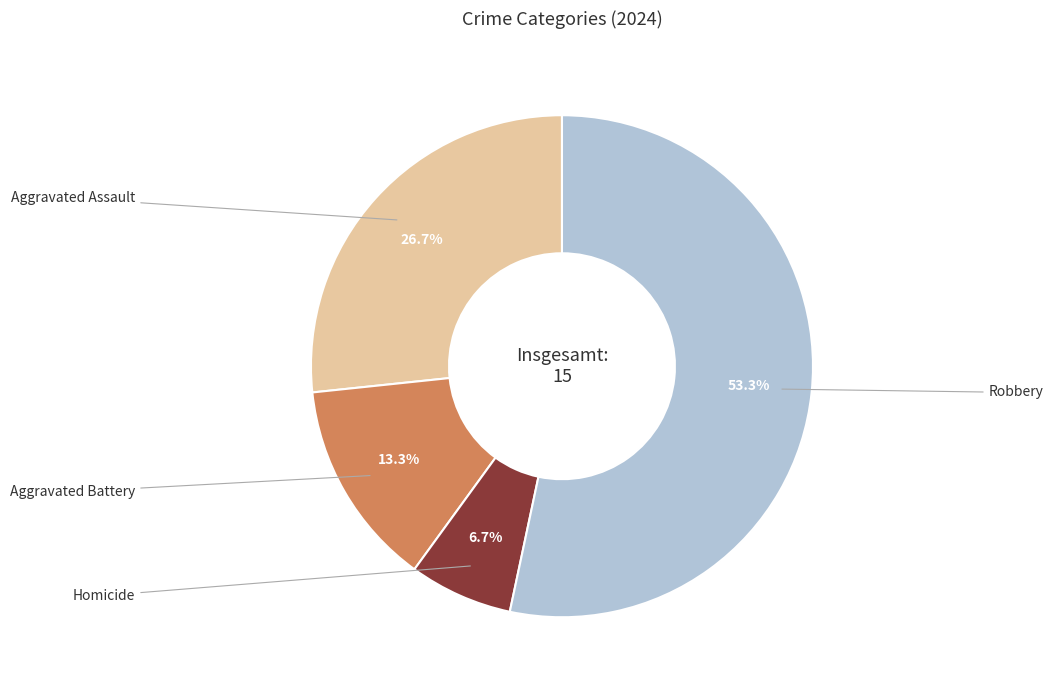

Is there a majority slice in this chart?

Yes